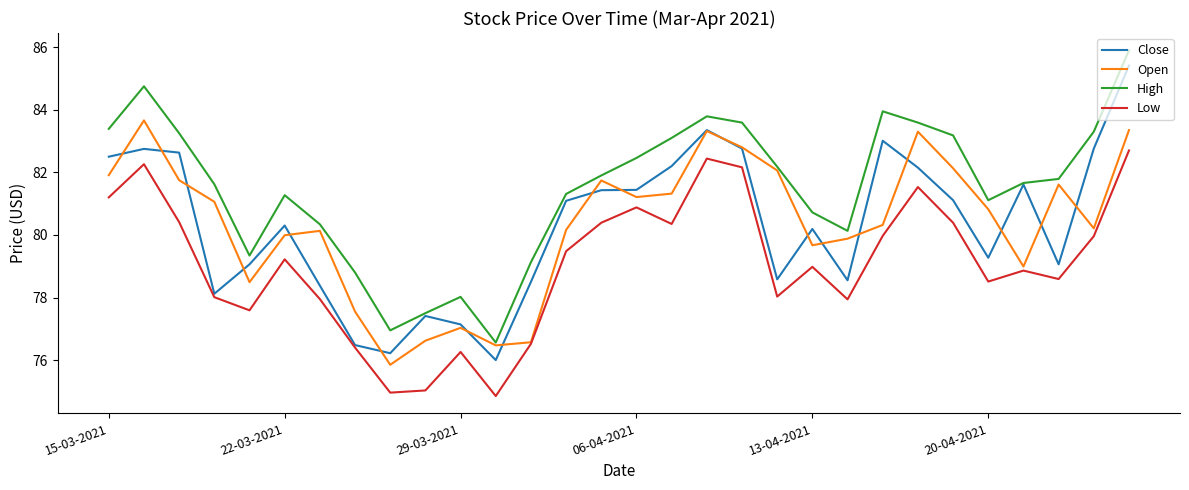

What are all the series names shown in the legend?

Close, Open, High, Low